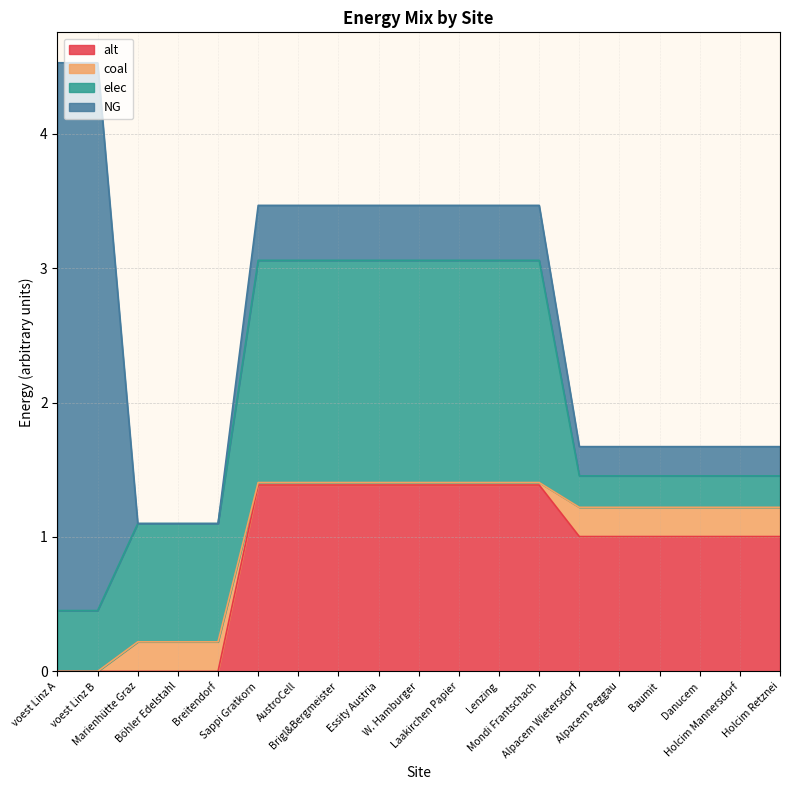

Is it true that alt equals 0.0 at Marienhütte Graz?

True